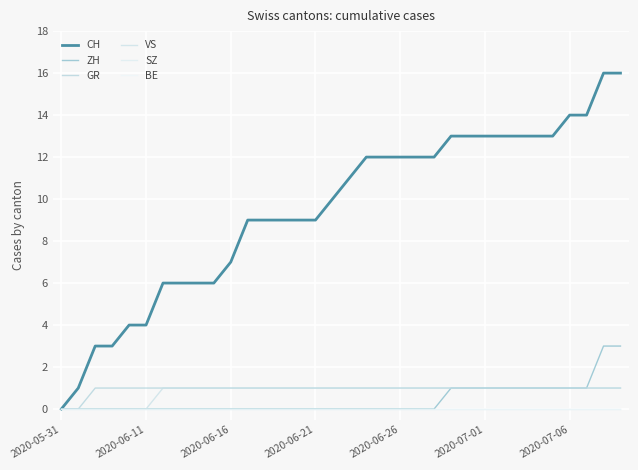

Does the chart have visible grid lines?

Yes